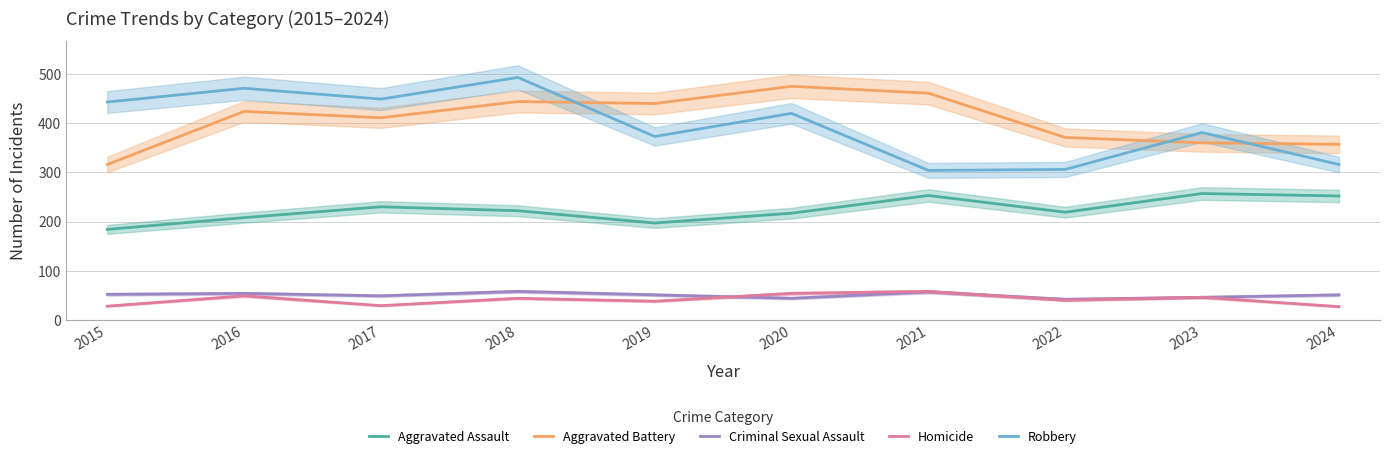

The Aggravated Battery series shows 109 at 2019. True or false?

False